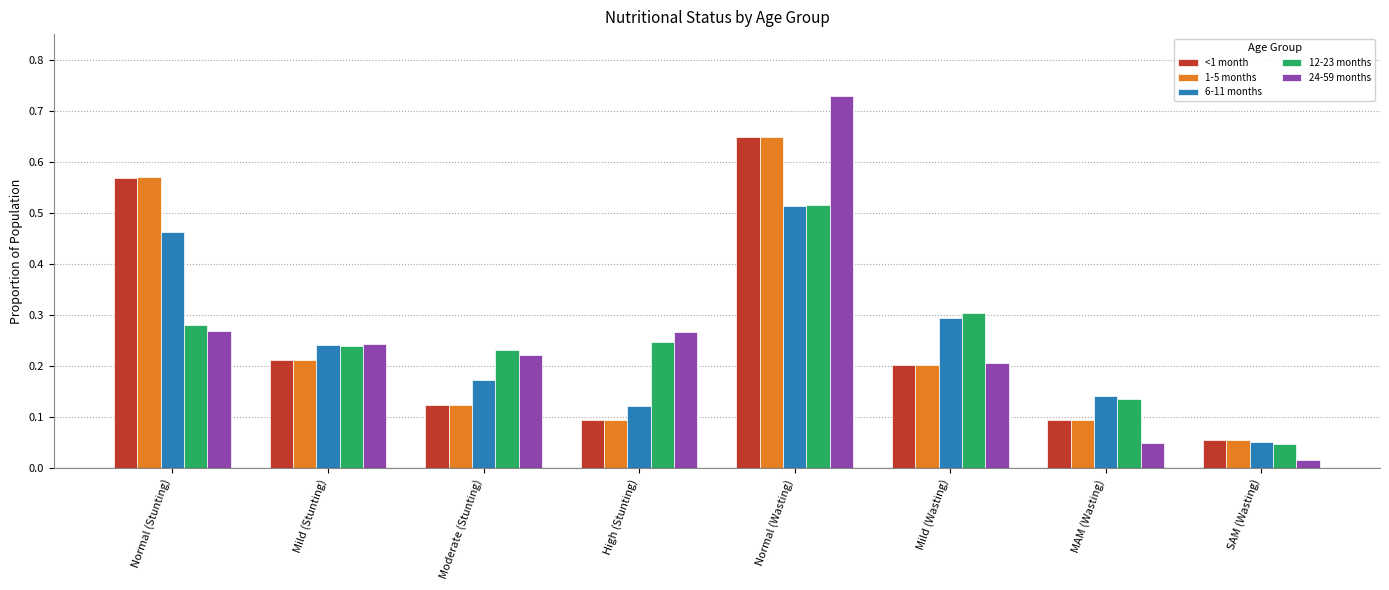

List the labels in order of 6-11 months value, smallest first.

SAM (Wasting), High (Stunting), MAM (Wasting), Moderate (Stunting), Mild (Stunting), Mild (Wasting), Normal (Stunting), Normal (Wasting)